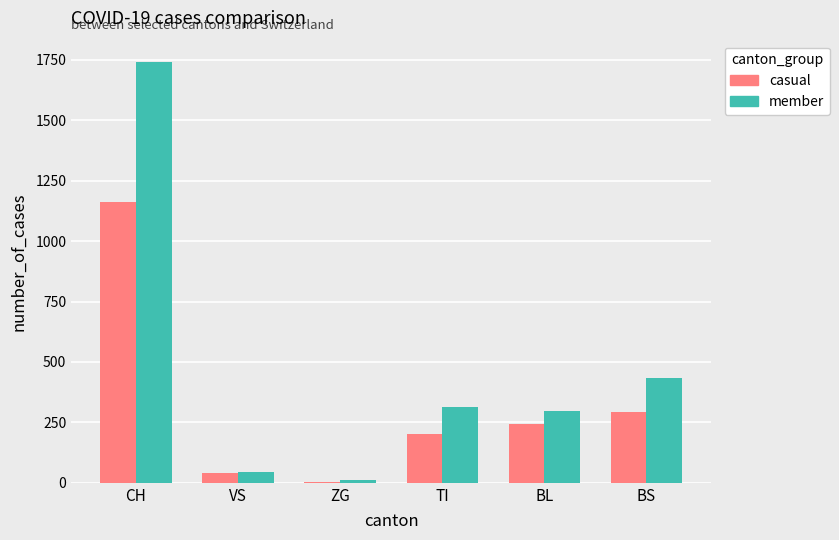

At which label does member reach its peak?

CH